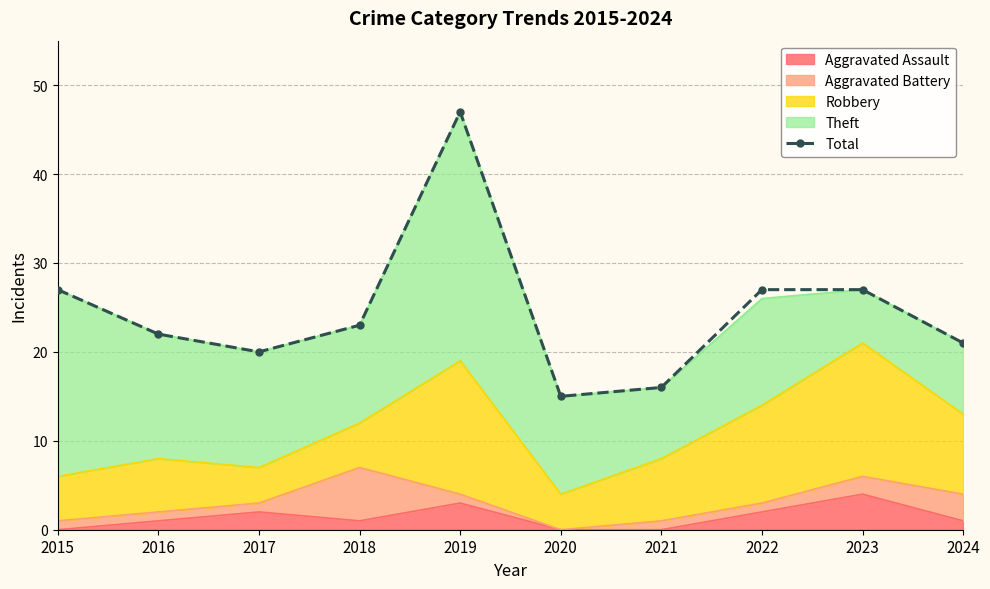

Is it true that the value at 2022 is 27?

True